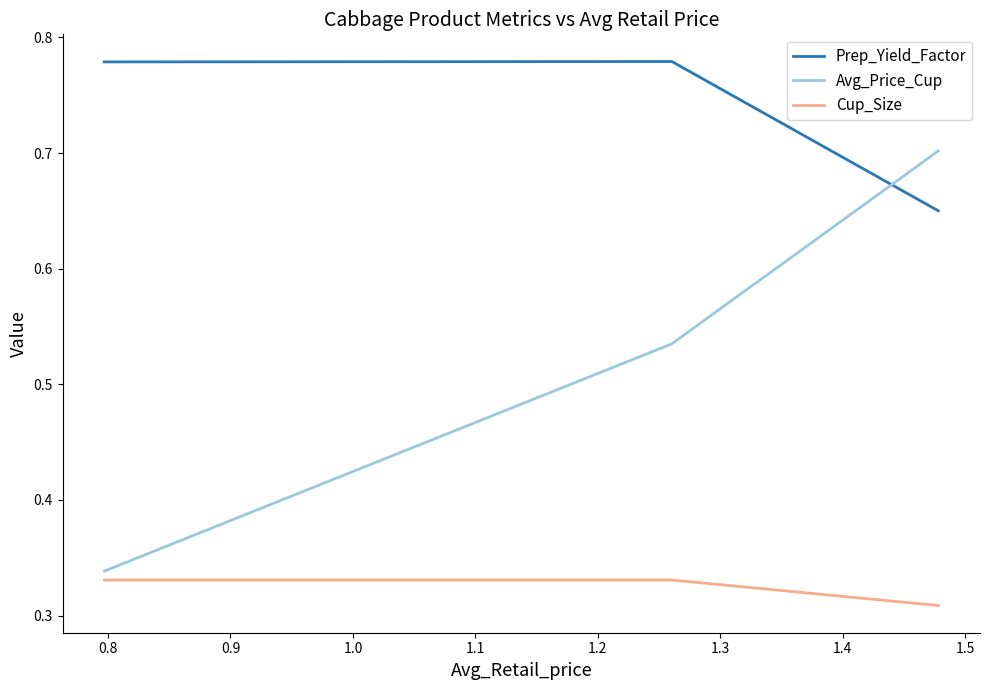

Does the chart have visible grid lines?

No